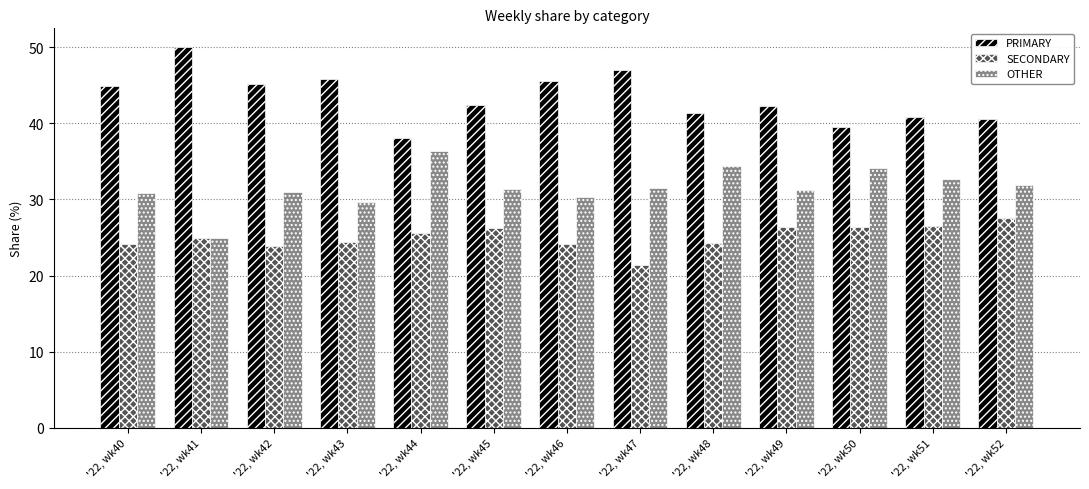

What is the total value across all series at '22, wk42?

100.0